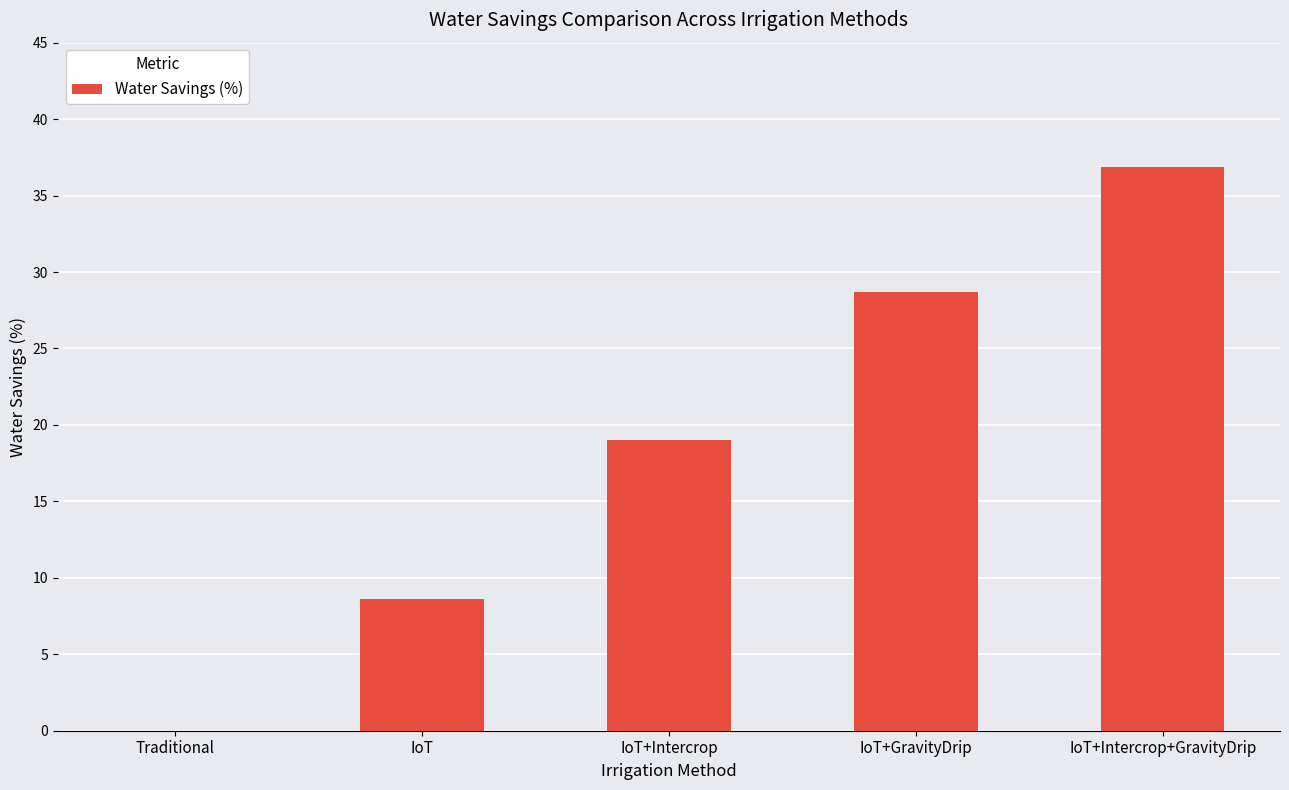

What is the sum of the values at Traditional and IoT+Intercrop+GravityDrip?

36.9